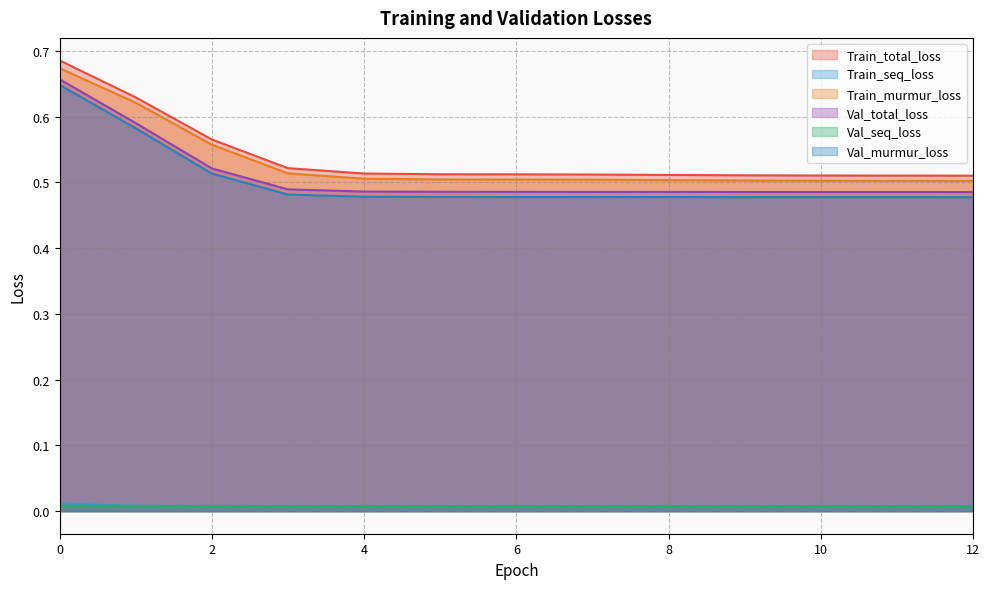

How many lines are shown in the chart?

6